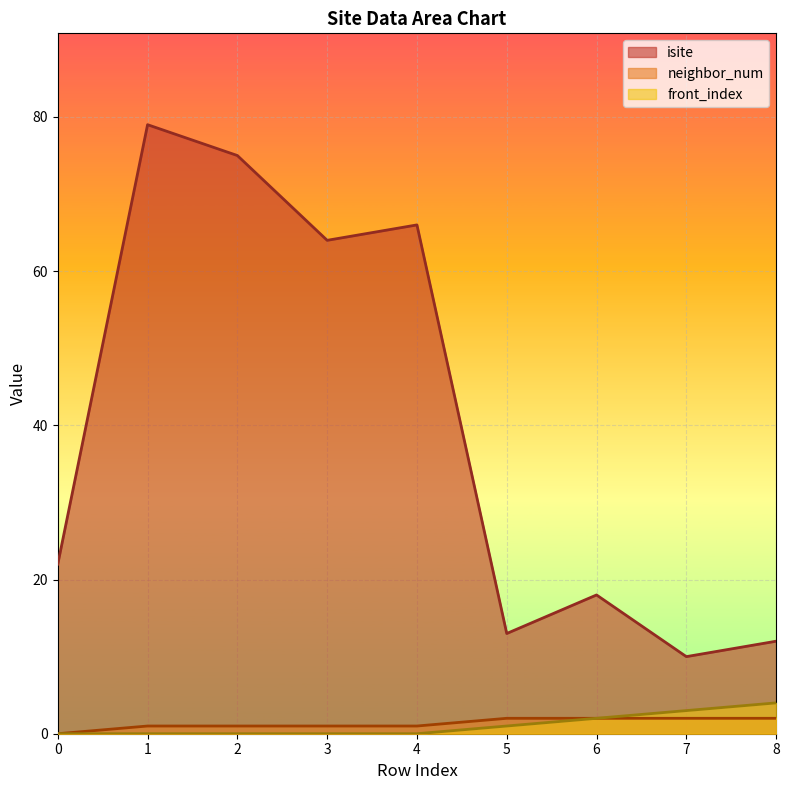

What is the difference between the maximum and minimum values in the front_index series?

4